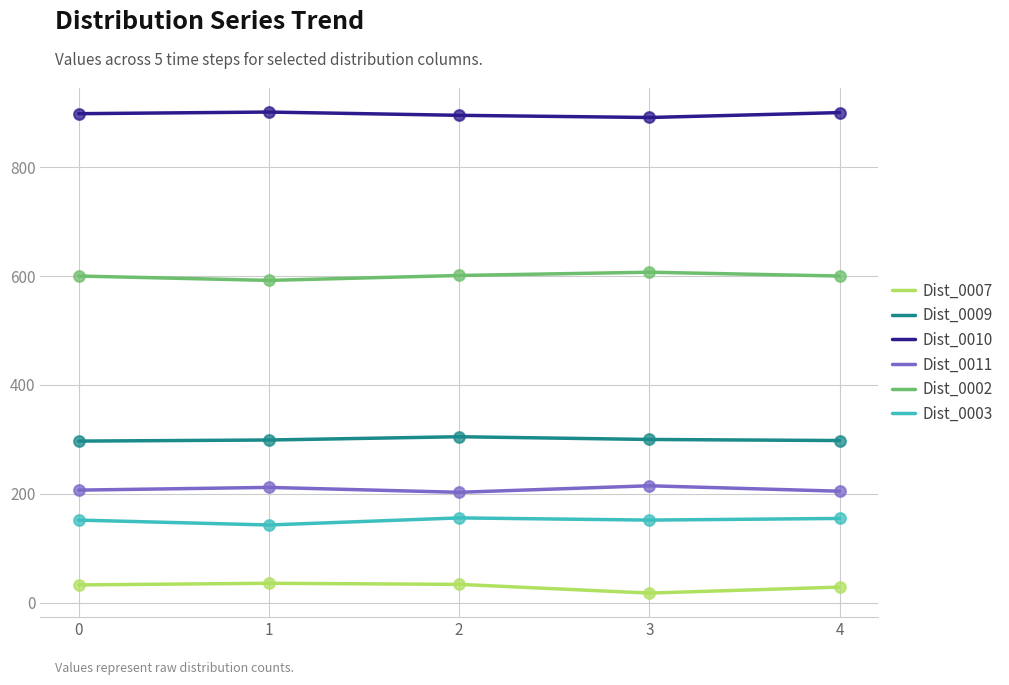

Is the value of Dist_0002 at 1 greater than the value of Dist_0010 at 3?

No